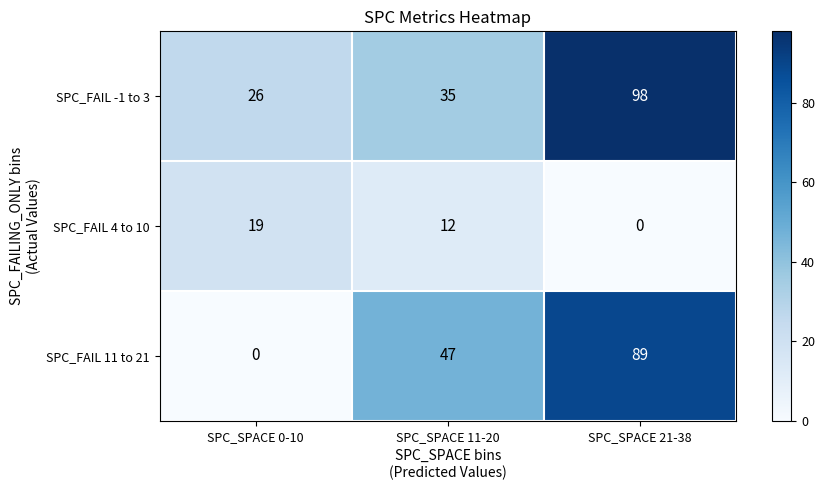

The value of SPC_FAIL 4 to 10 at SPC_SPACE 11-20 is 16. True or false?

False